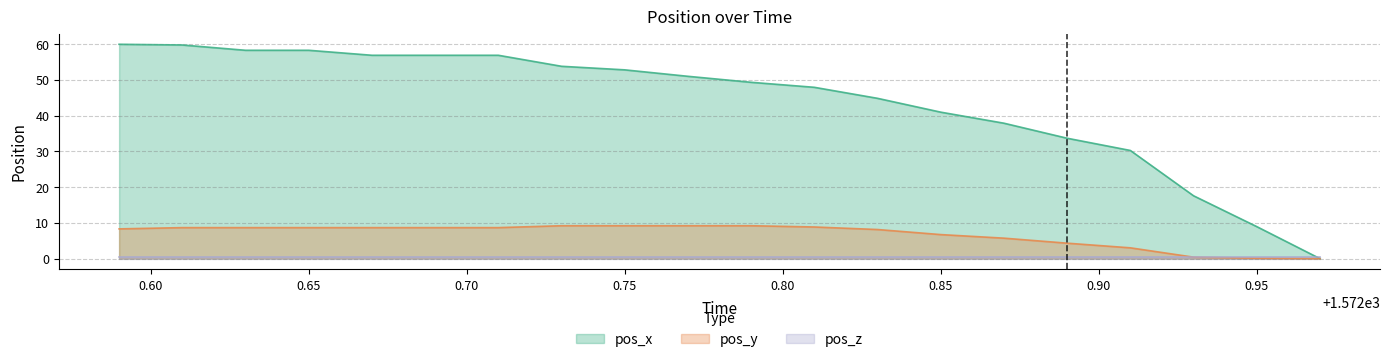

How many values in pos_x are above zero?

19